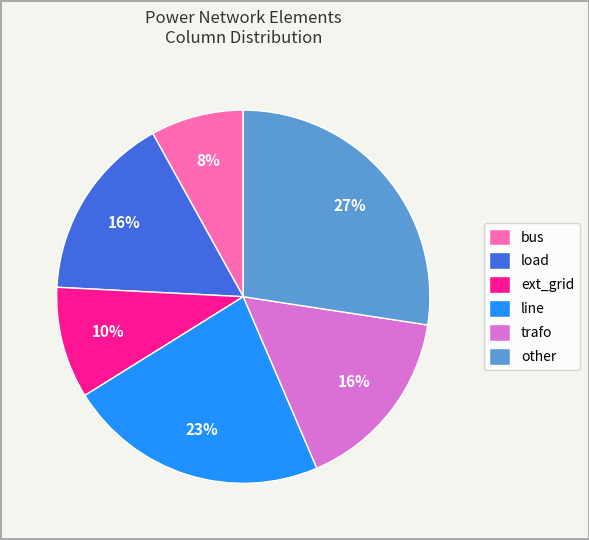

What percentage is the load slice, to the nearest percent?

16%